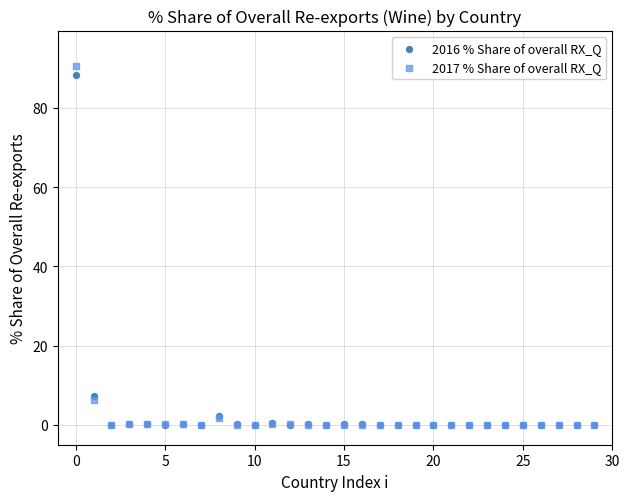

In the 2016 % Share of overall RX_Q series, what Y value is closest to 44?

7.3